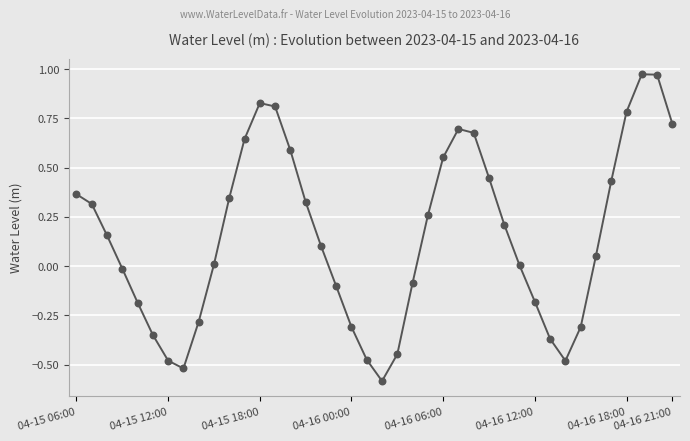

What is the minimum value shown in the chart?

-0.6